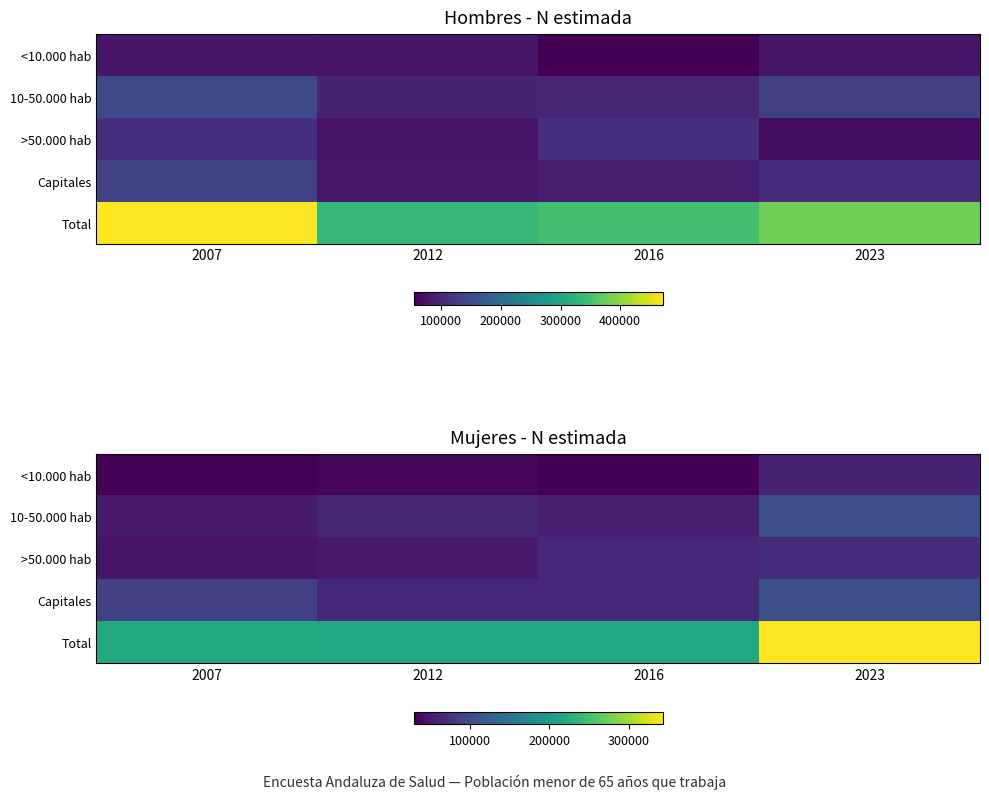

Is it true that >50.000 hab equals 89405 at 2012?

False